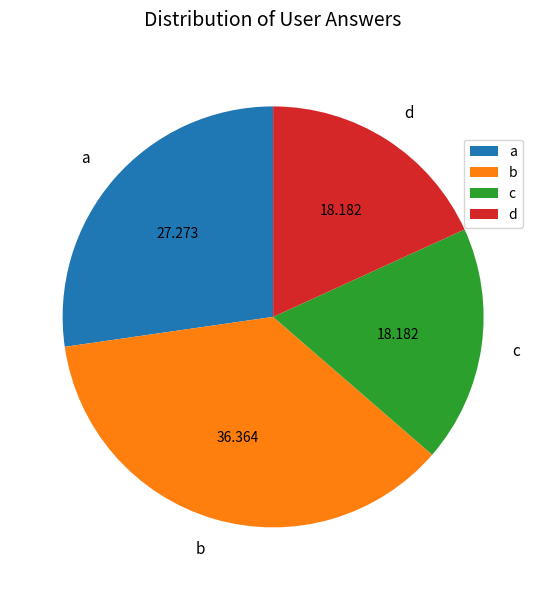

What is the largest slice in the pie chart?

b